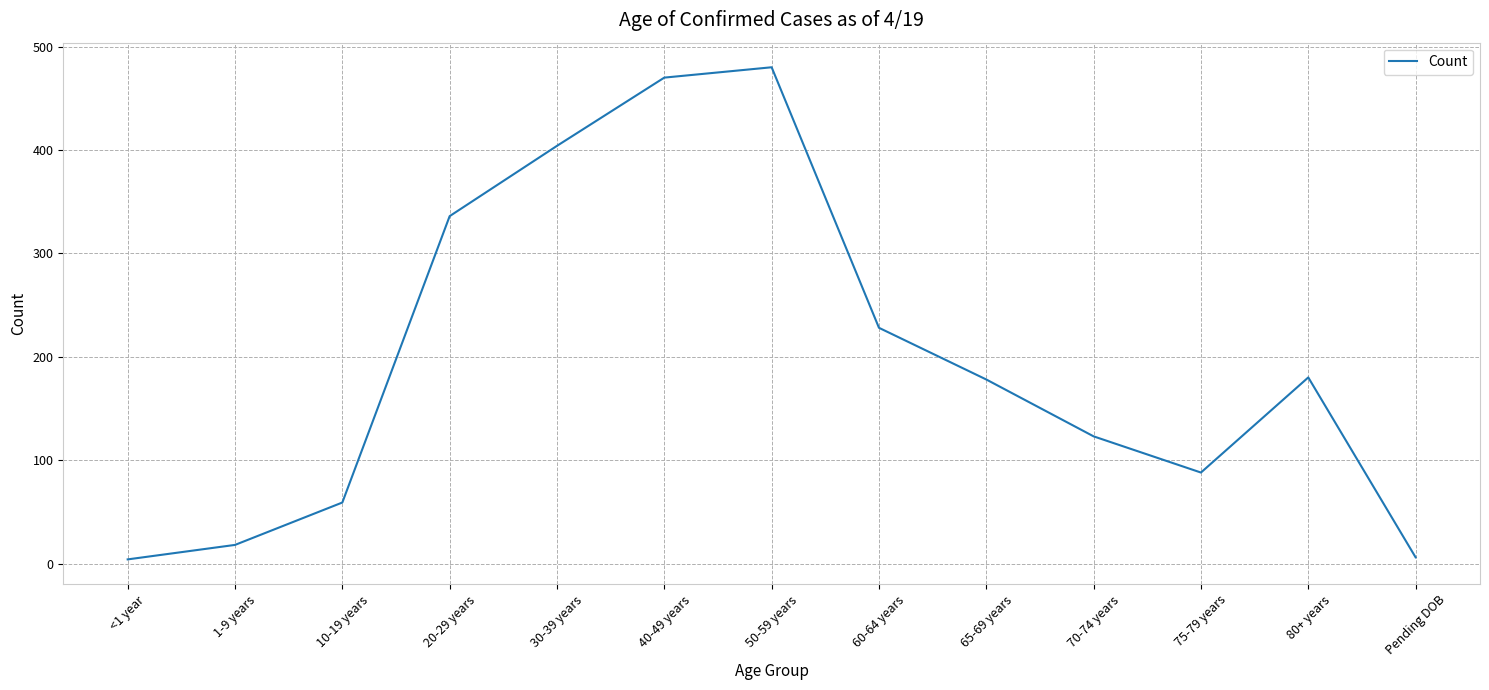

Where does the data first go above 178?

20-29 years